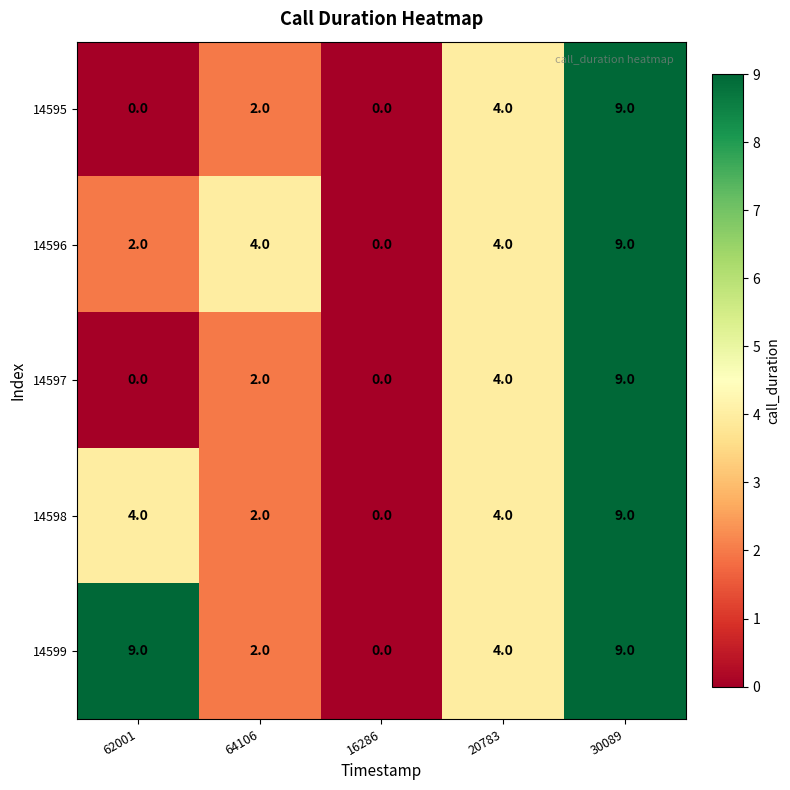

How many 14596 values are between 2 and 4?

3